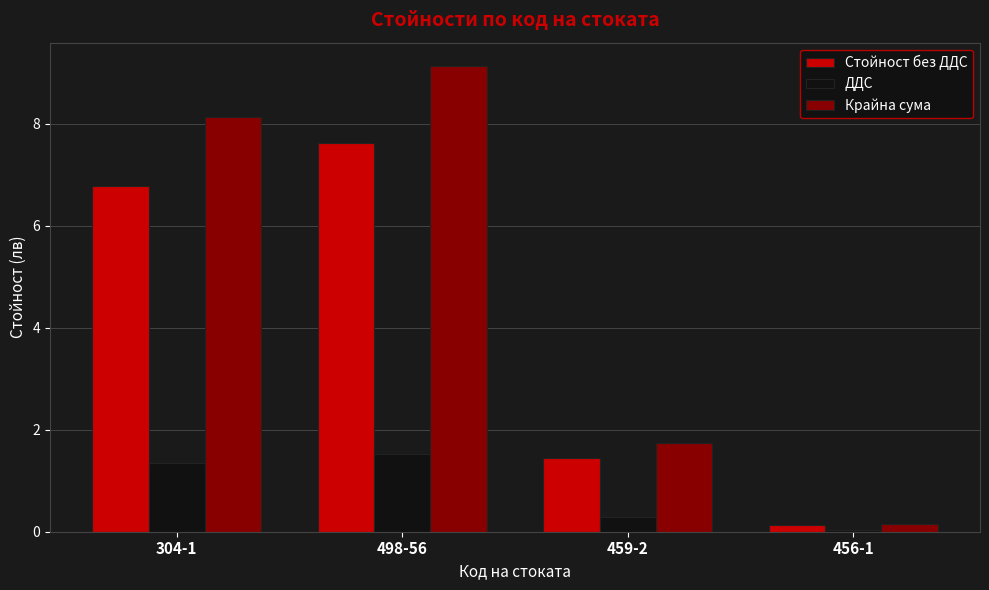

The value of Стойност без ДДС at 304-1 is 8.9. True or false?

False